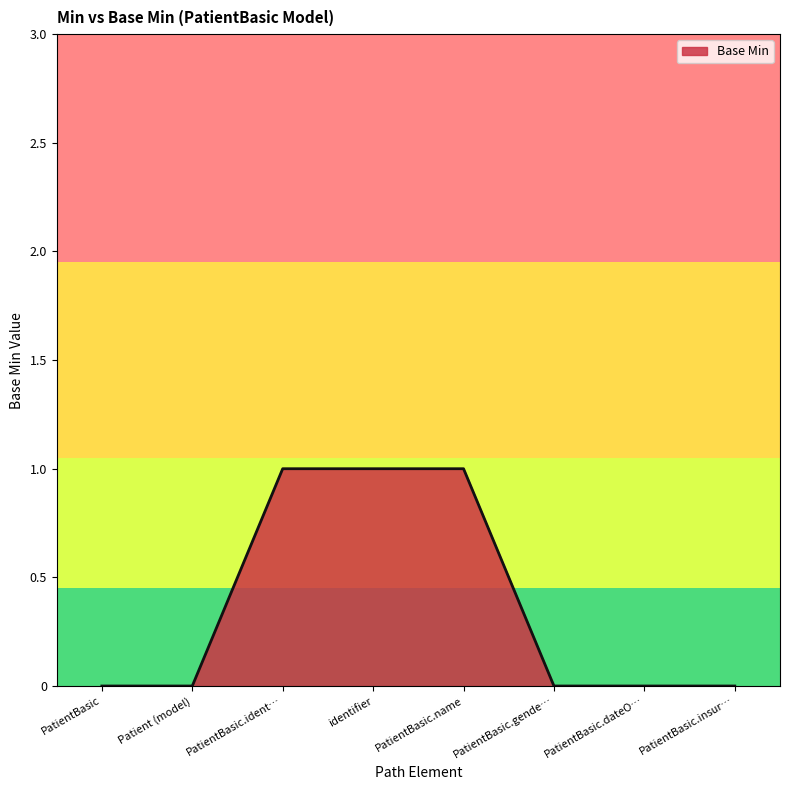

What is the sum of all values?

3